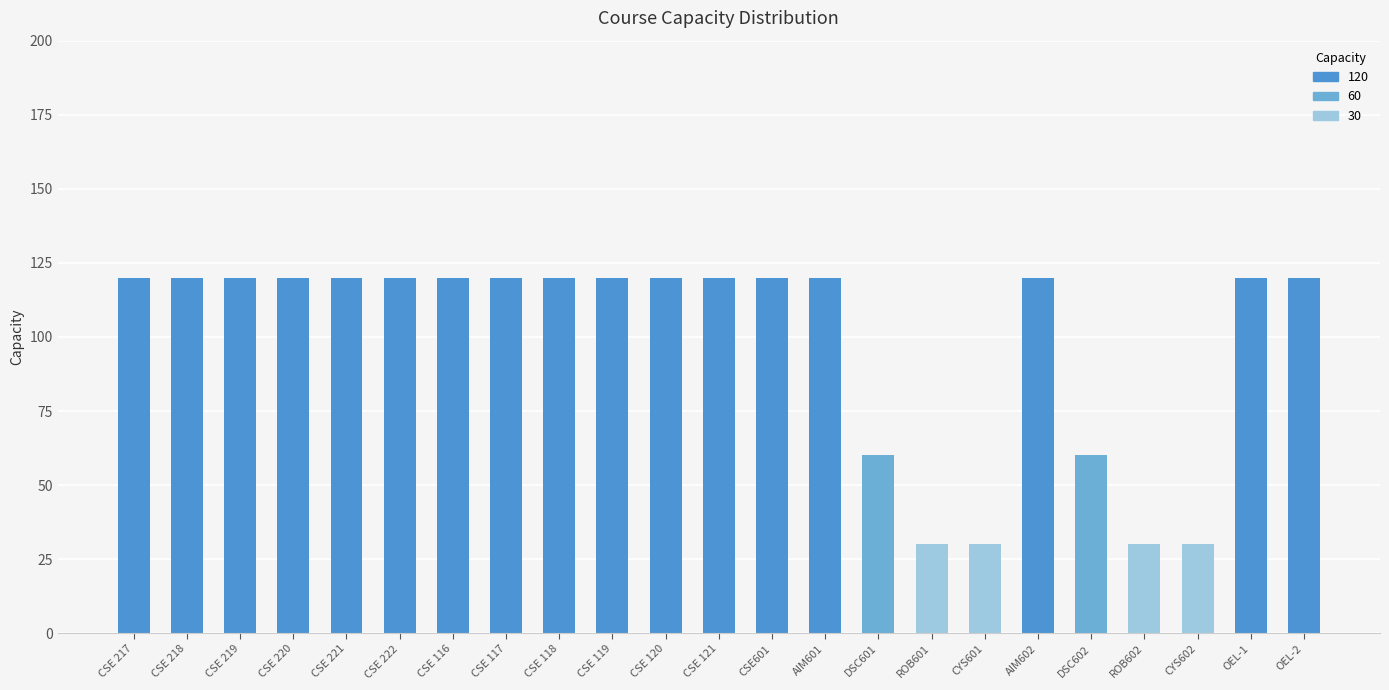

Reading left to right, list all the values displayed in this chart.

CSE 217=120	CSE 218=120	CSE 219=120	CSE 220=120	CSE 221=120	CSE 222=120	CSE 116=120	CSE 117=120	CSE 118=120	CSE 119=120	CSE 120=120	CSE 121=120	CSE601=120	AIM601=120	DSC601=60	ROB601=30	CYS601=30	AIM602=120	DSC602=60	ROB602=30	CYS602=30	OEL-1=120	OEL-2=120